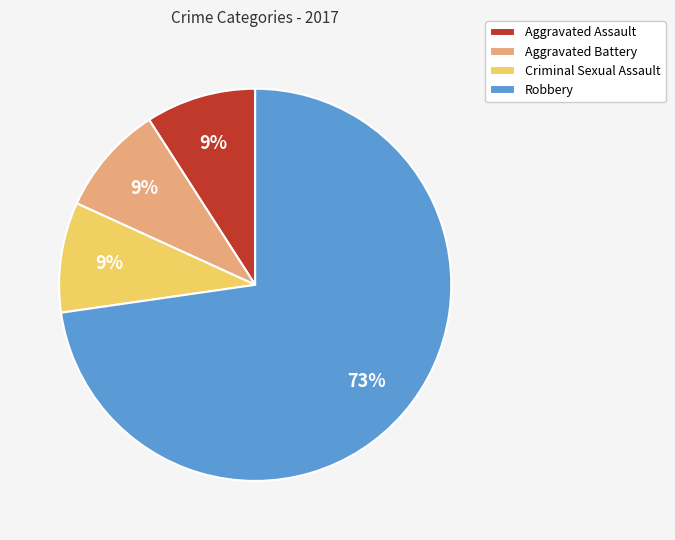

What percentage is the Robbery slice, to the nearest percent?

73%